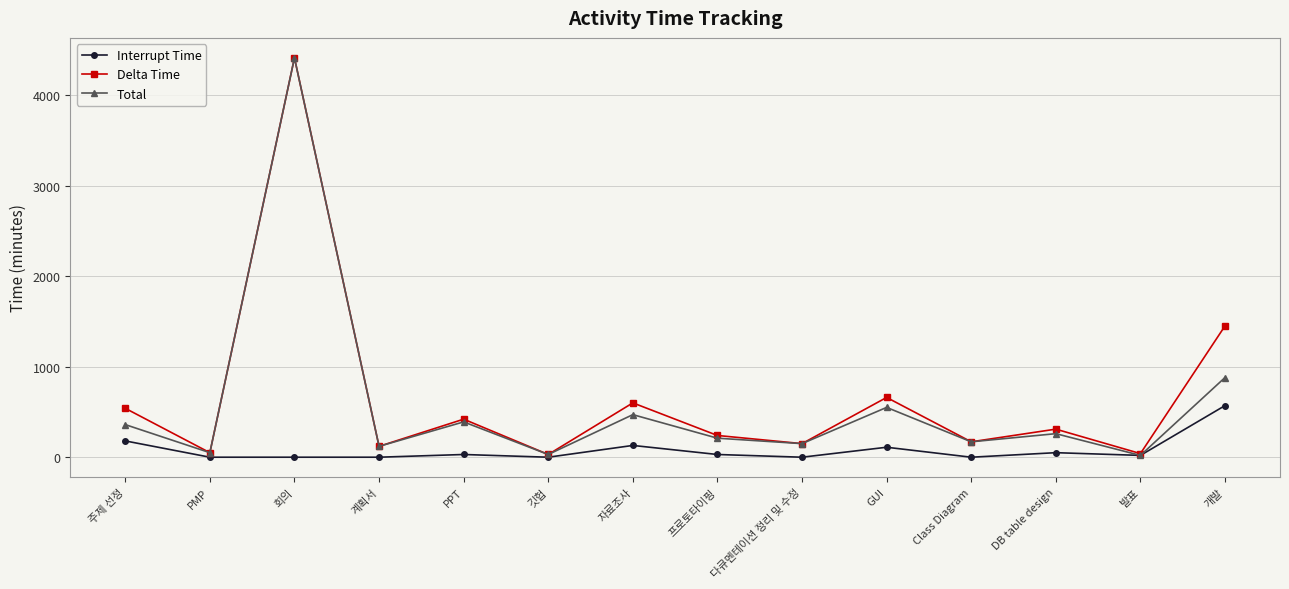

What is the spread (max minus min) of values at 회의?

4410